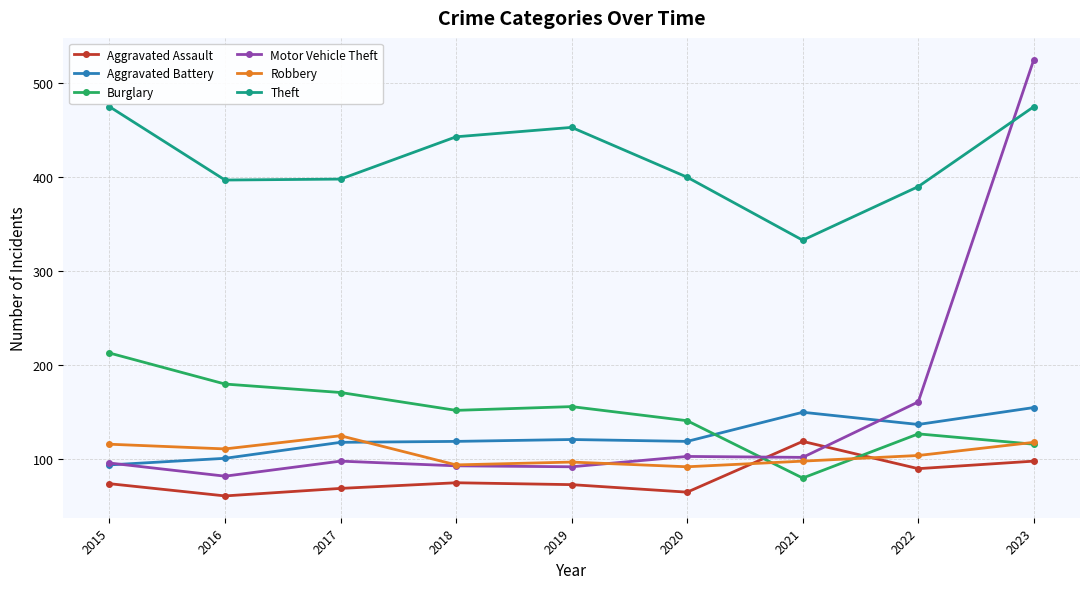

What are all the series names shown in the legend?

Aggravated Assault, Aggravated Battery, Burglary, Motor Vehicle Theft, Robbery, Theft